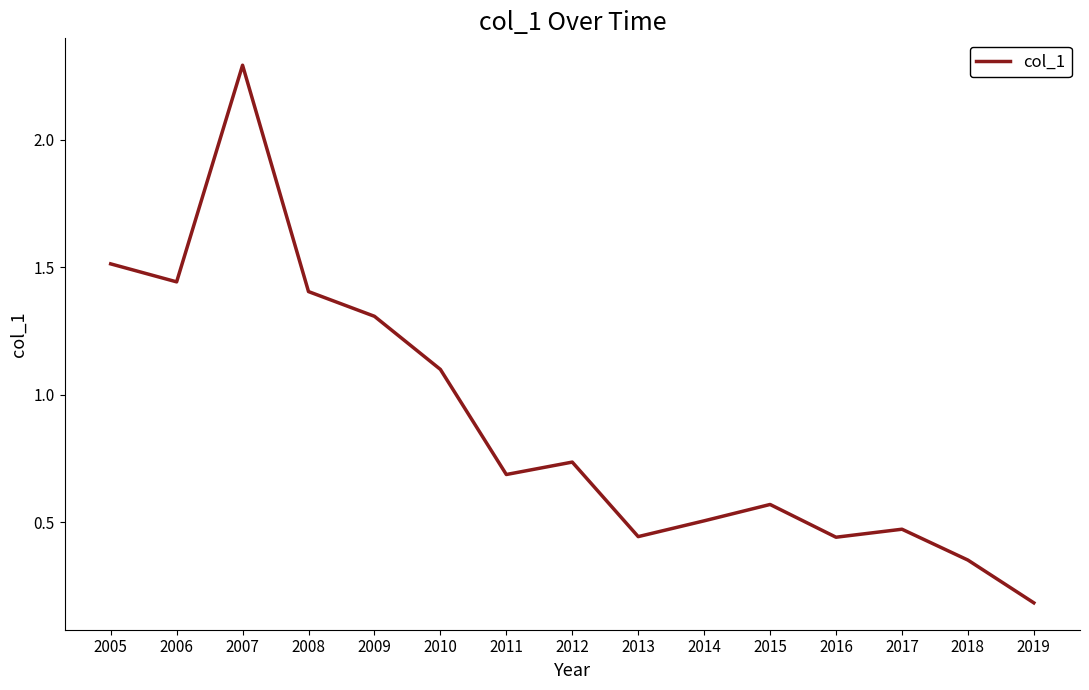

What is the average value?

0.9